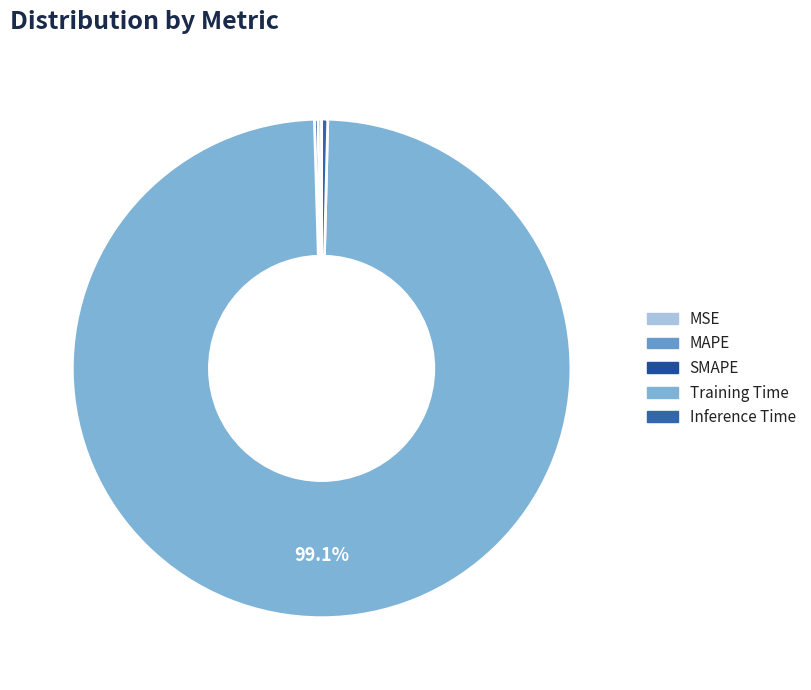

Which category has the biggest portion of the pie?

Training Time